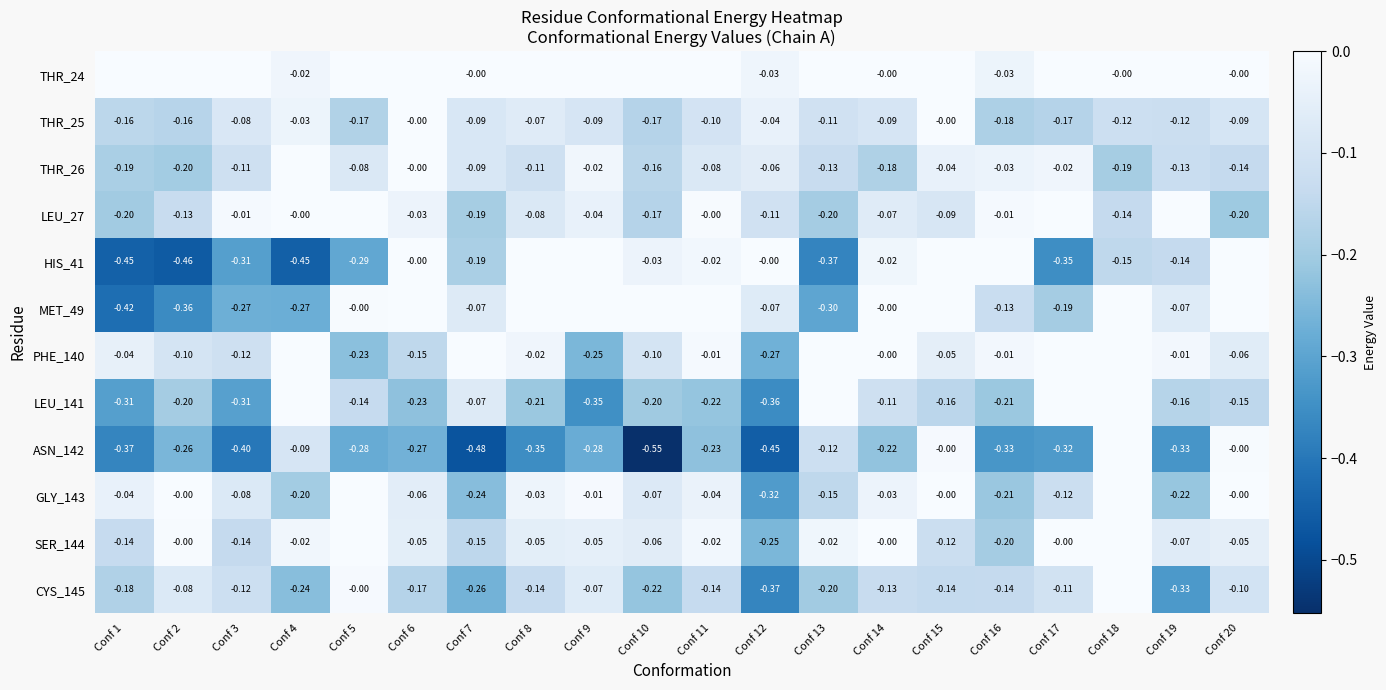

Is the value of HIS_41 at Conf 19 greater than the value of GLY_143 at Conf 2?

No